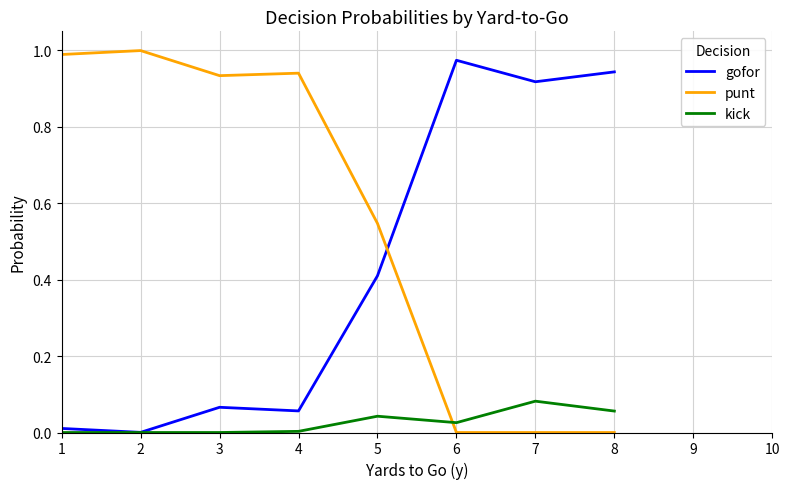

Does the chart have visible grid lines?

Yes